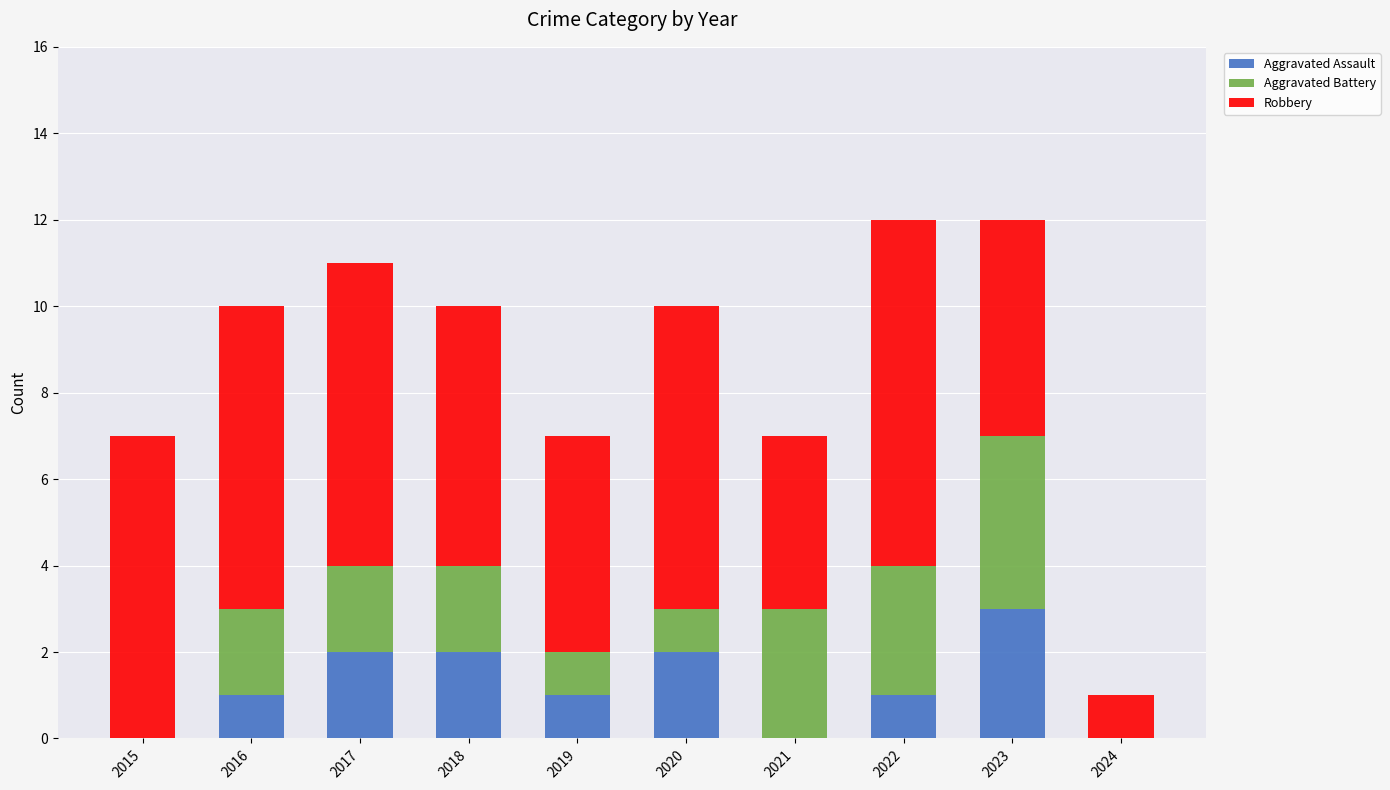

Read the Aggravated Assault value at 2018.

2